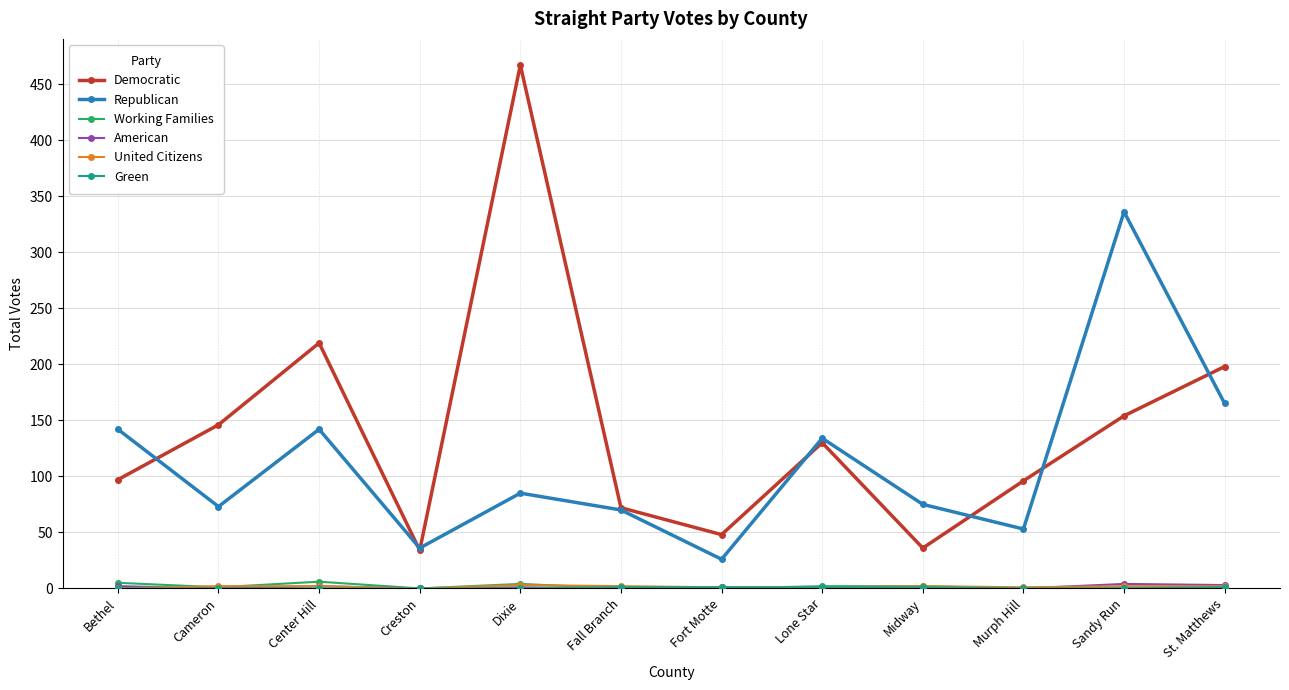

Between Creston and Midway, which series saw the biggest shift?

Republican